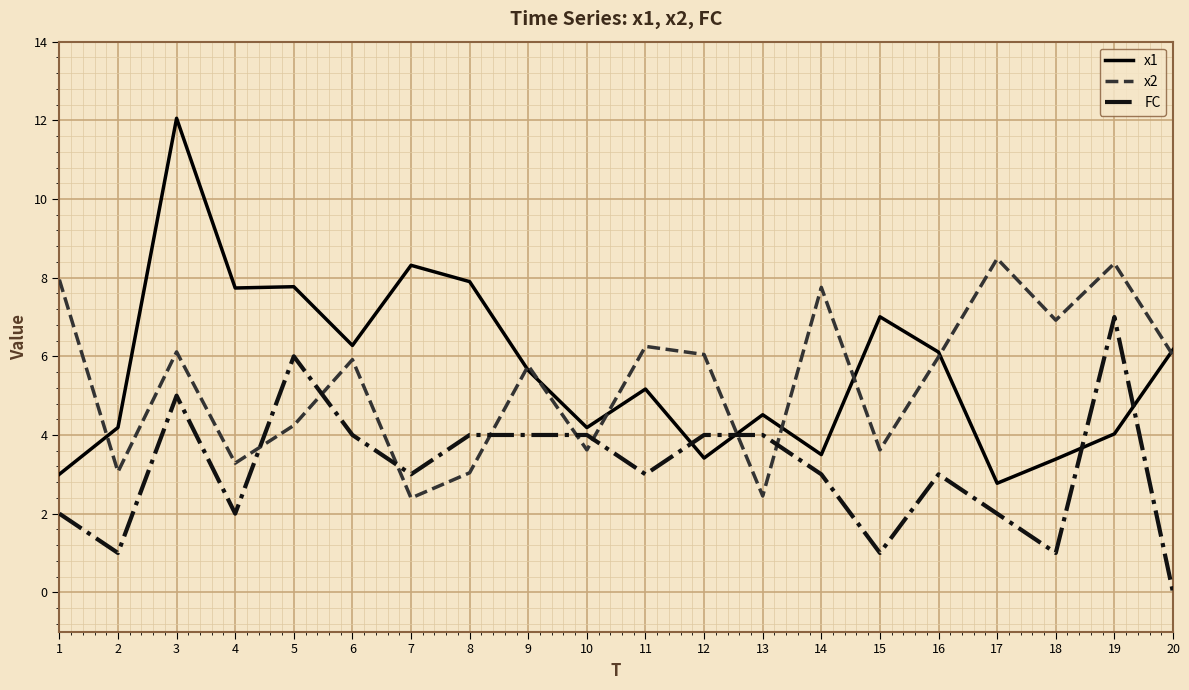

Is it true that FC equals 4.0 at 8?

True